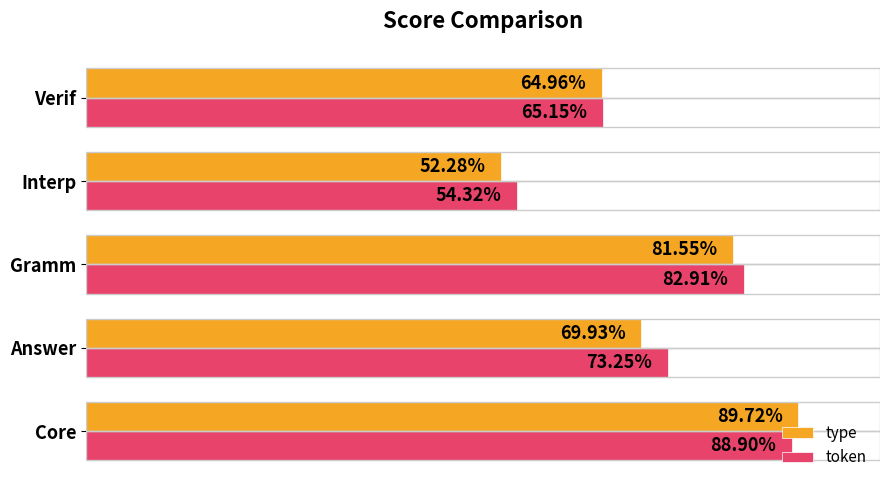

What are all the series names shown in the legend?

type, token